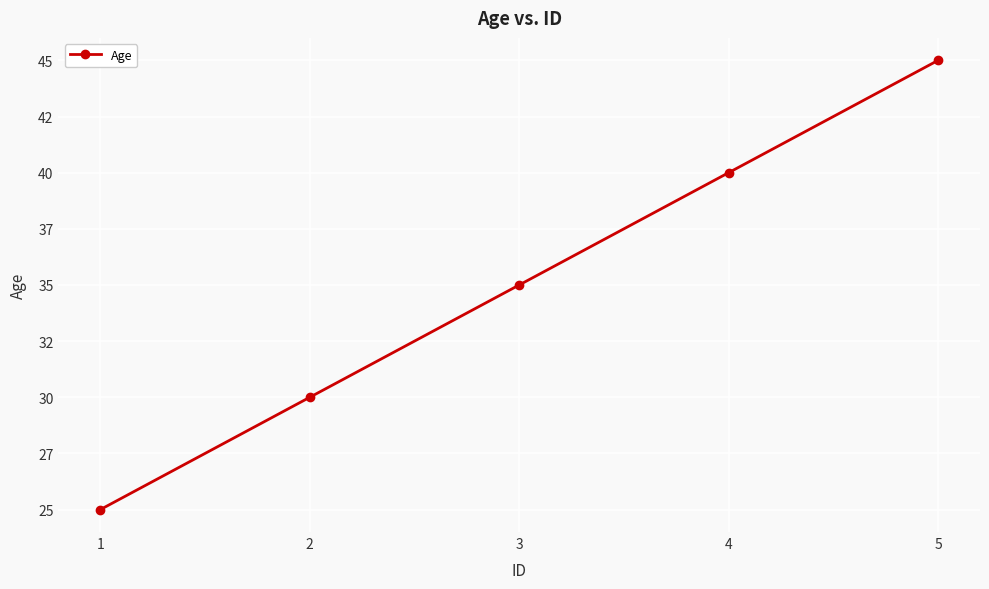

List the labels in order of value, largest first.

5, 4, 3, 2, 1